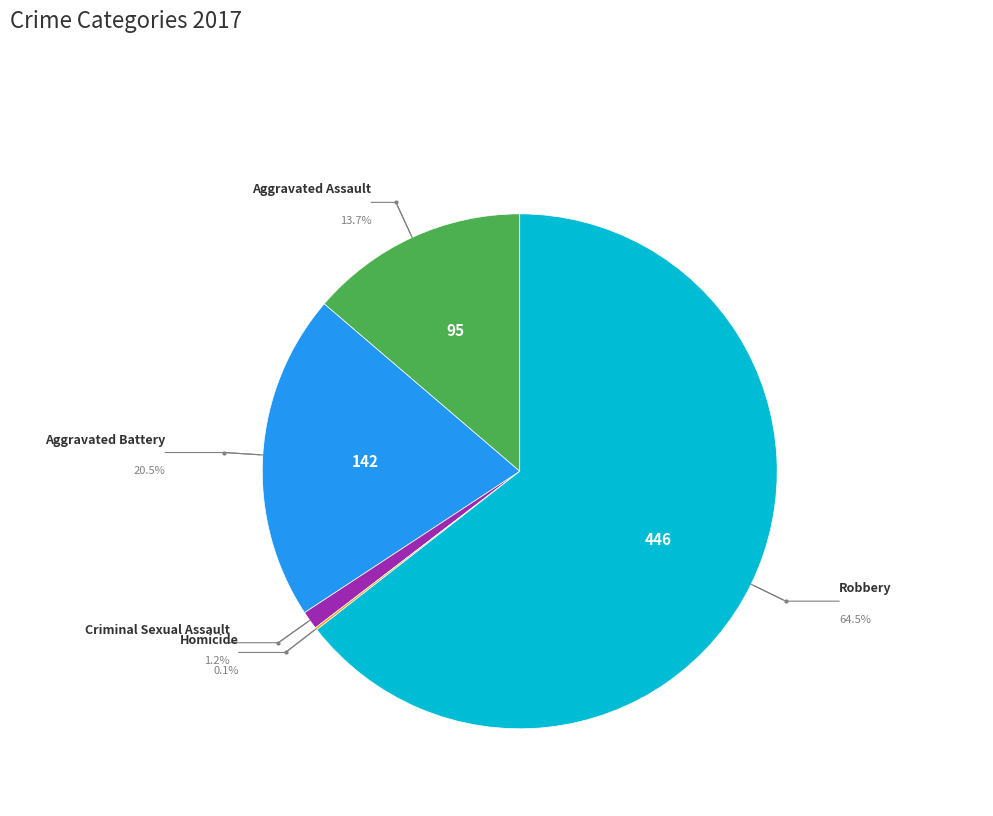

Combined, what portion of the pie is Criminal Sexual Assault and Aggravated Assault?

14.9%